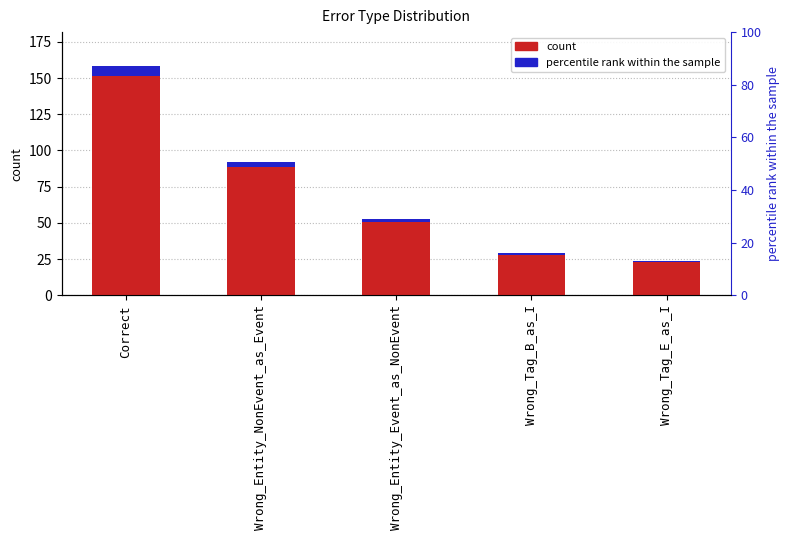

How many categories are shown in the chart?

5